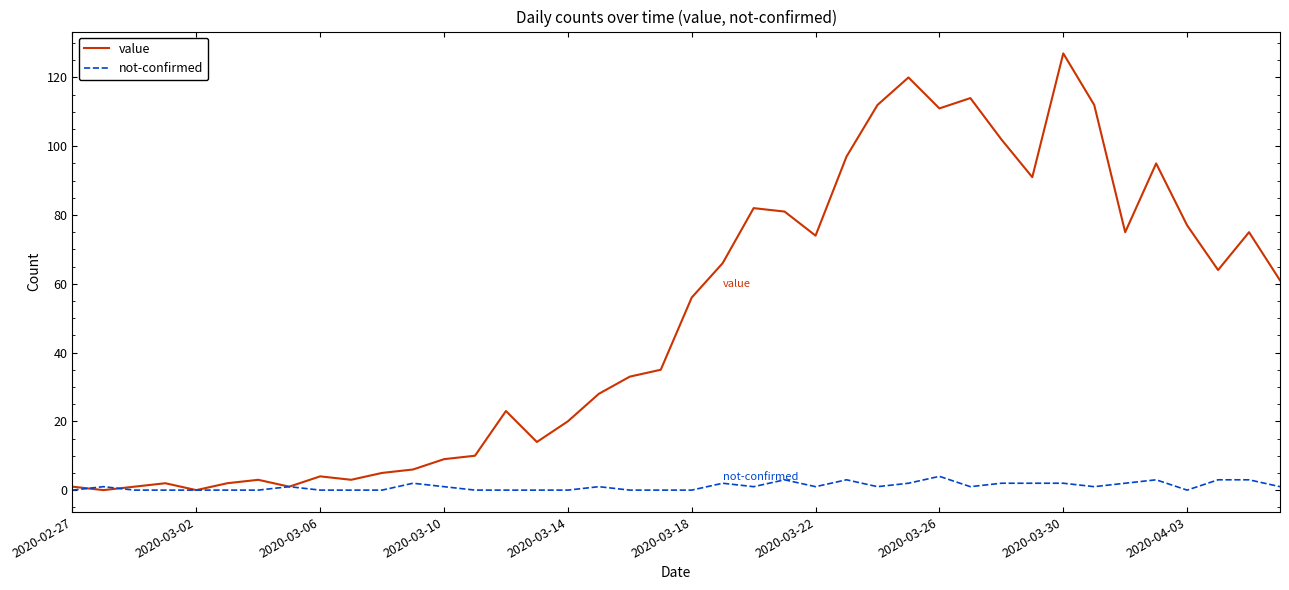

Which series has the largest total across all categories?

value